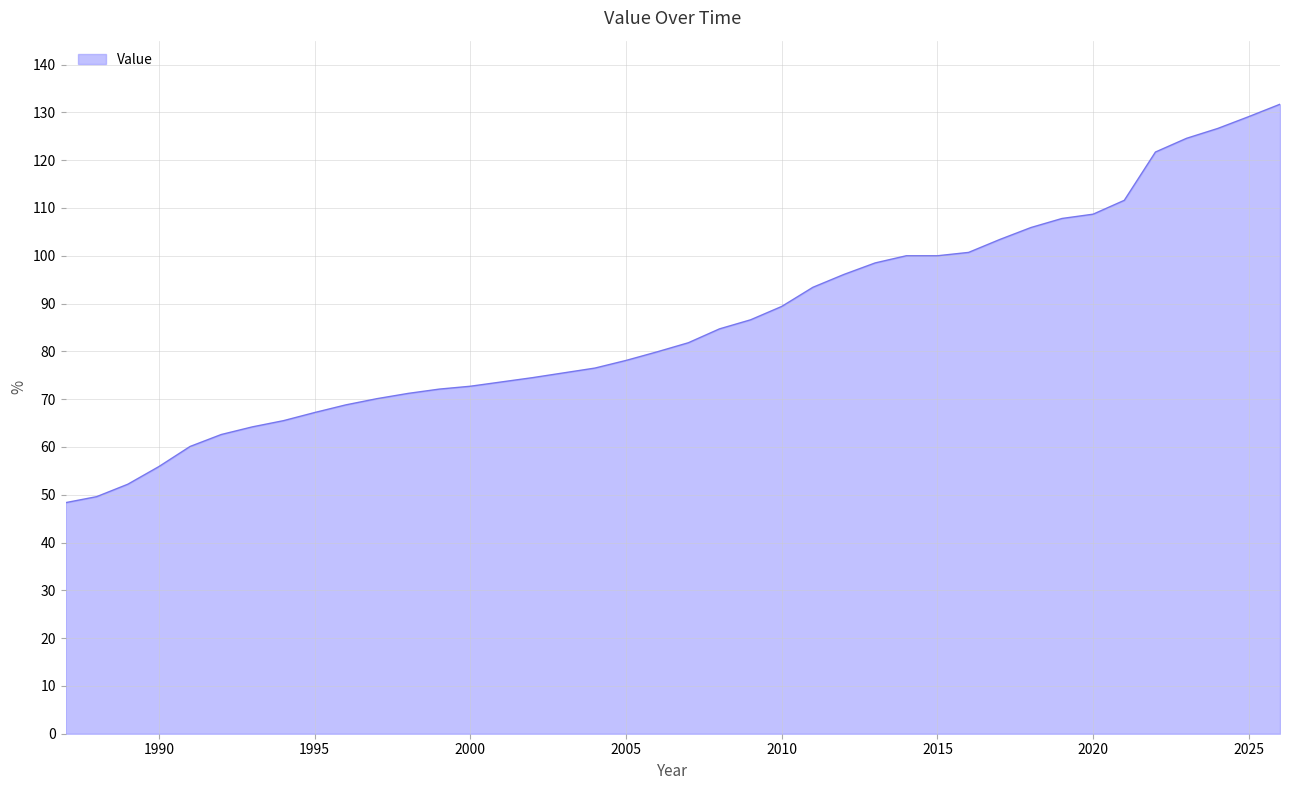

Does the chart display data point markers on the line(s)?

No